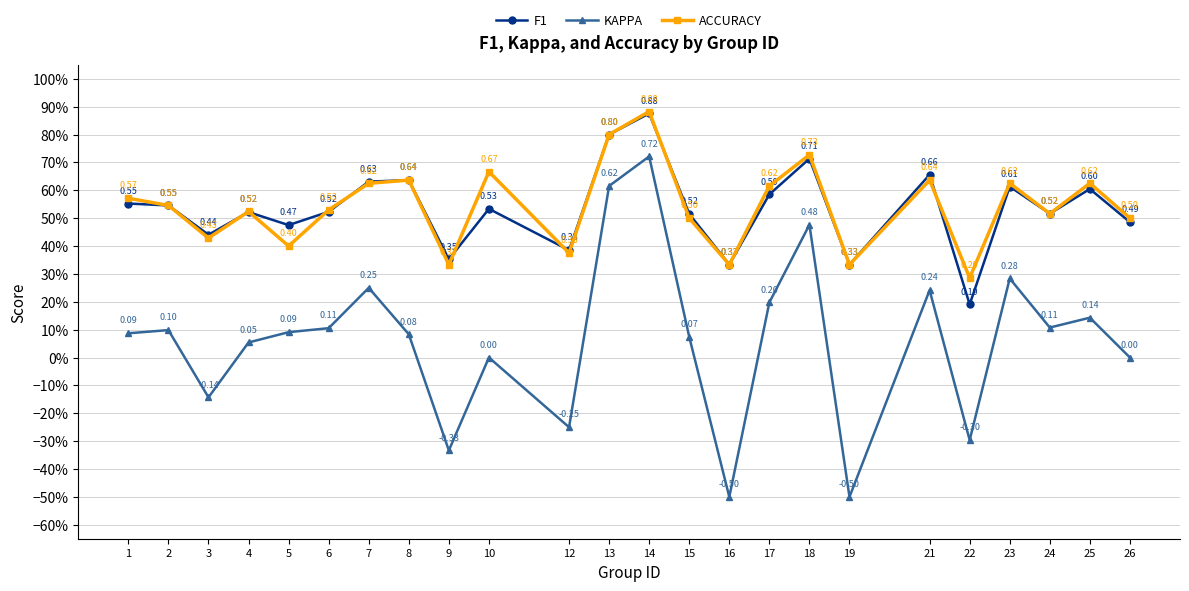

What is the value of the KAPPA point at the 22nd from the left?

0.1